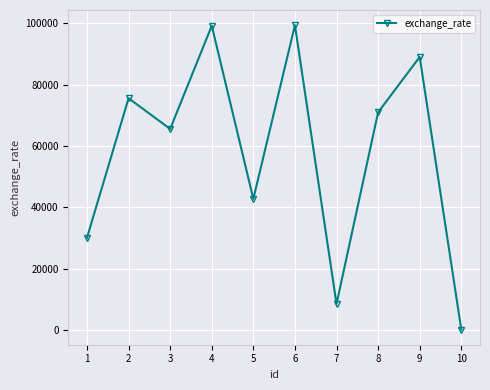

What is the greatest value displayed?

99331